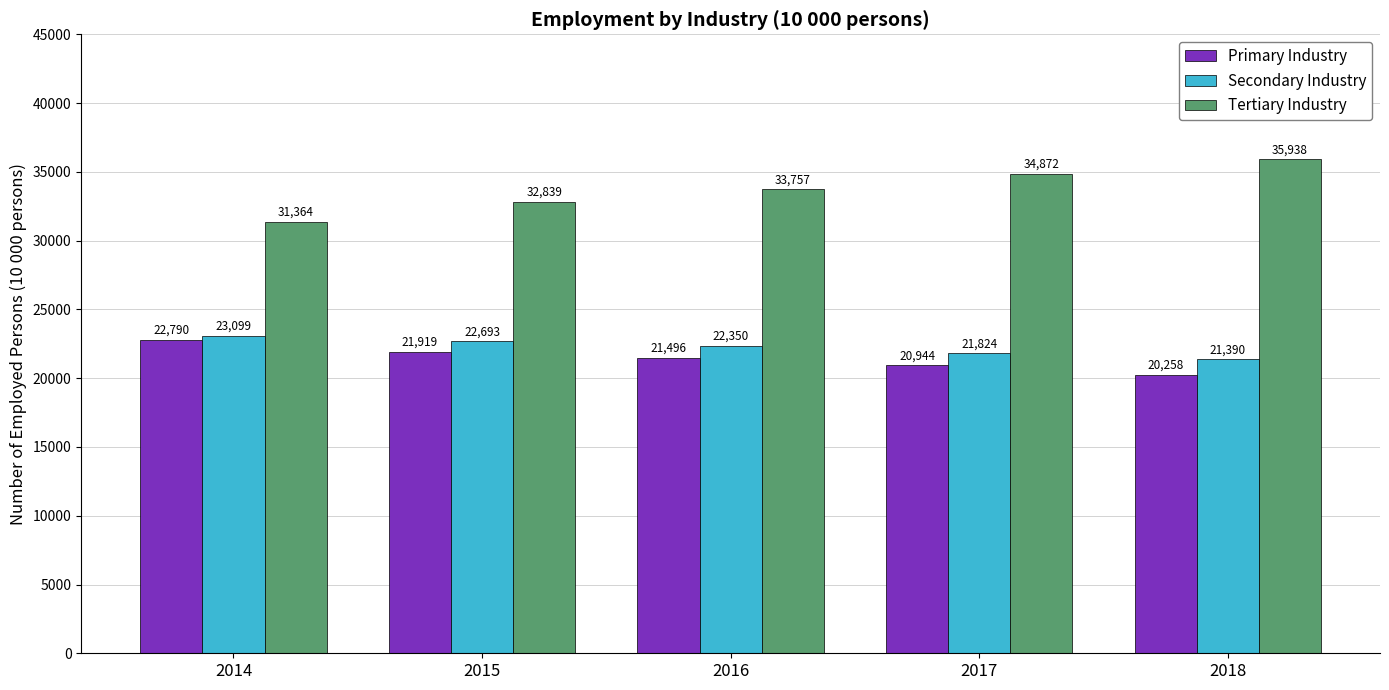

Reading left to right, what are all the values shown in this chart?

Primary Industry: 22790	21919	21496	20944	20258
Secondary Industry: 23099	22693	22350	21824	21390
Tertiary Industry: 31364	32839	33757	34872	35938